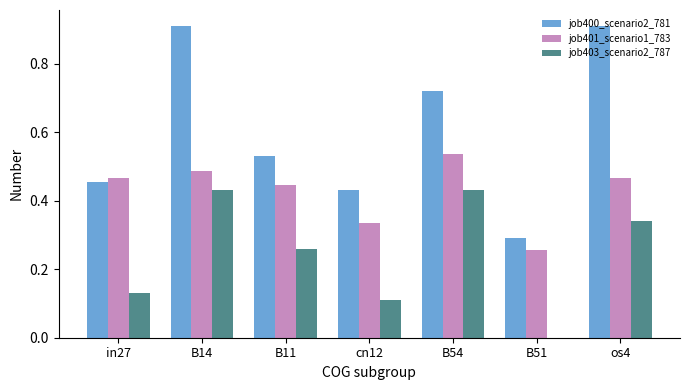

How many series are shown in this chart?

3